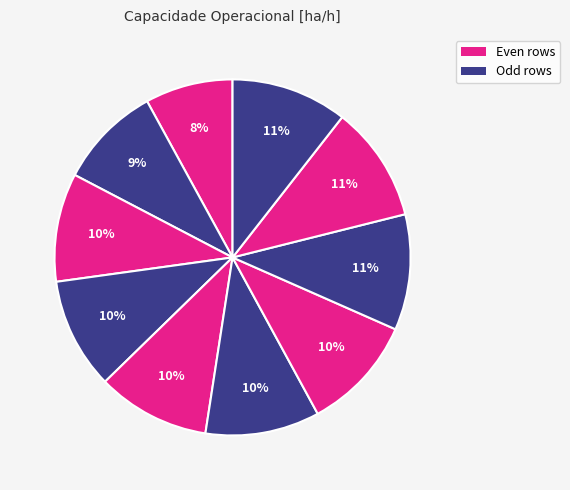

How many segments does this pie chart have?

10